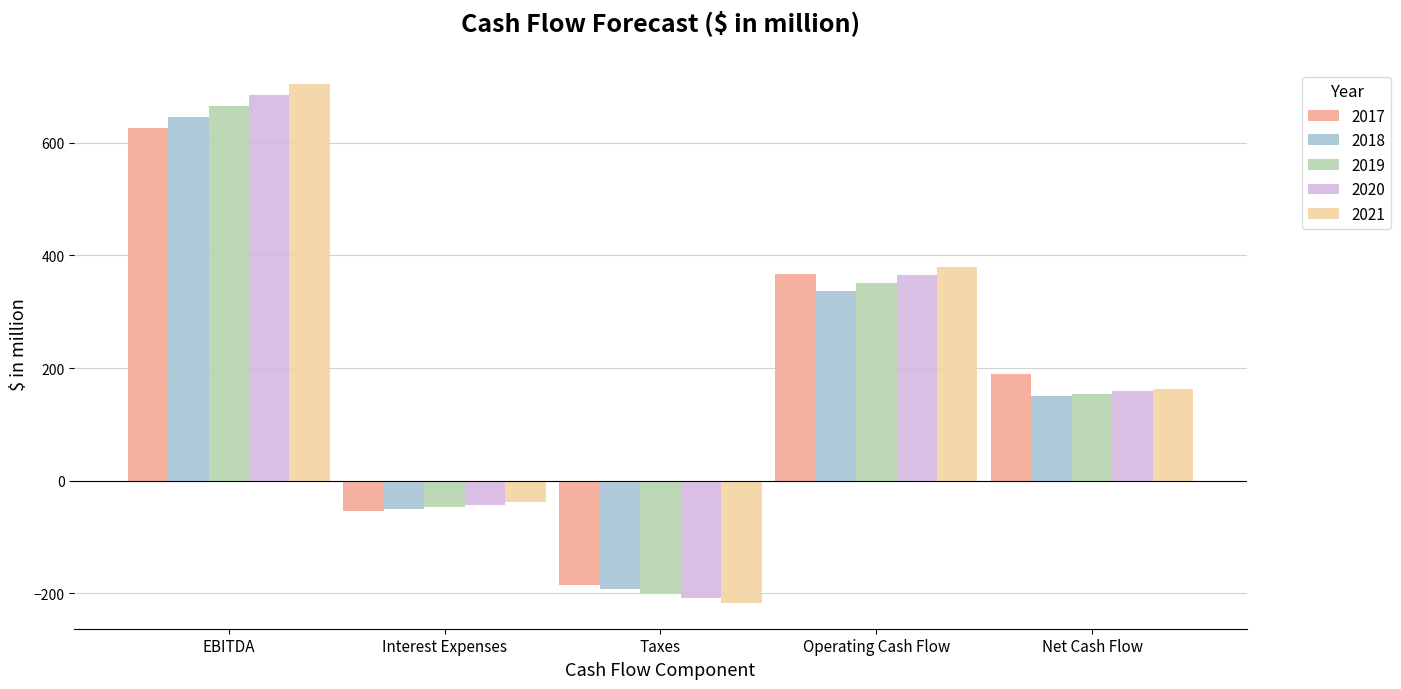

The 2020 series shows -208.0 at Taxes. True or false?

True